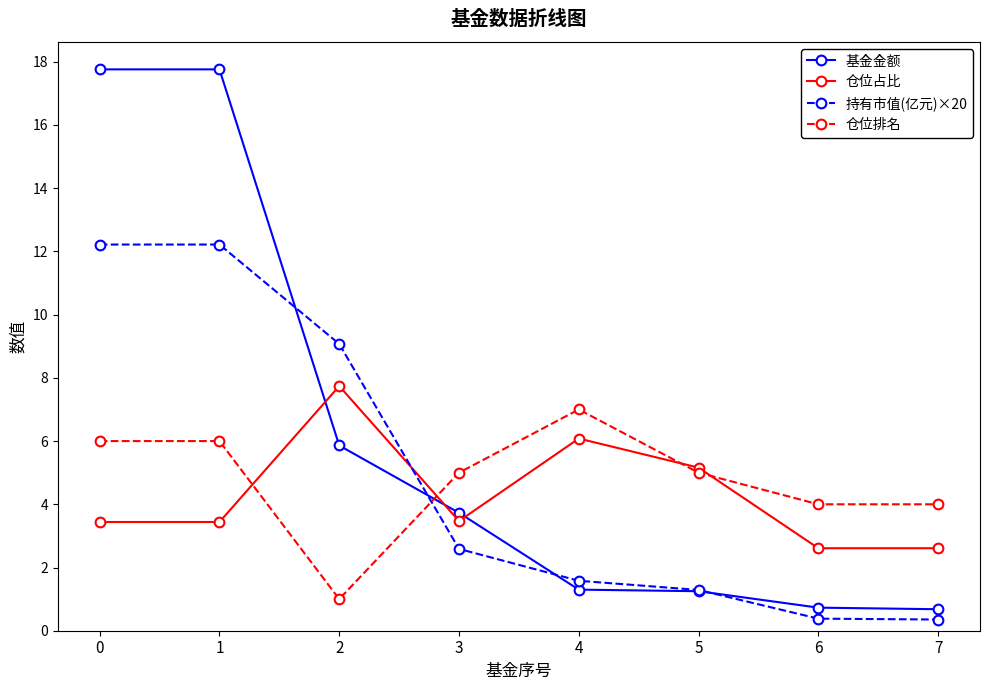

What are all the series names shown in the legend?

基金金额, 仓位占比, 持有市值(亿元)×20, 仓位排名